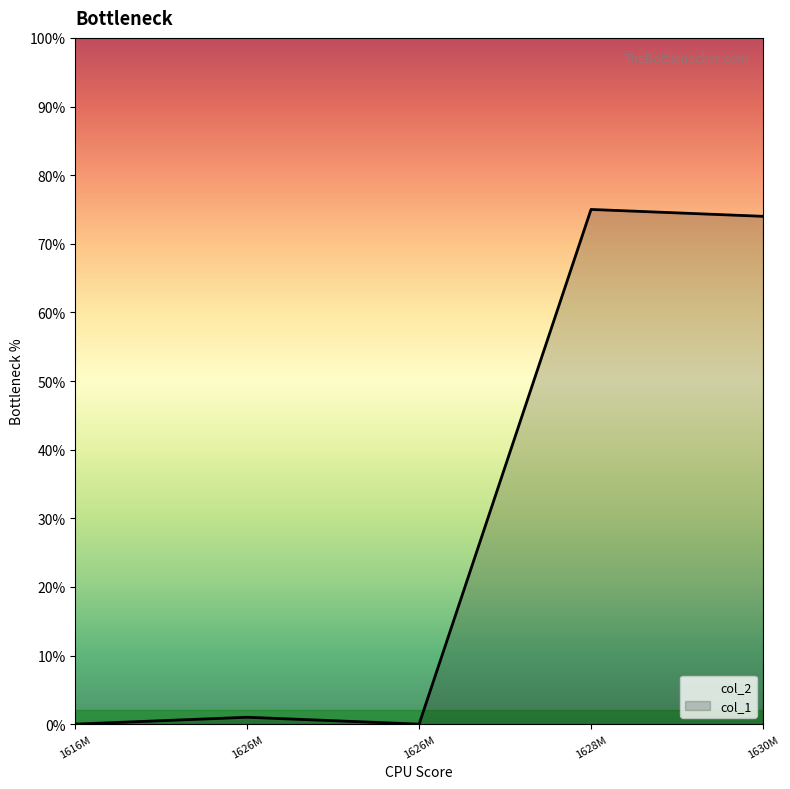

Reading left to right, transcribe all the data shown in this chart.

0	1	0	75	74